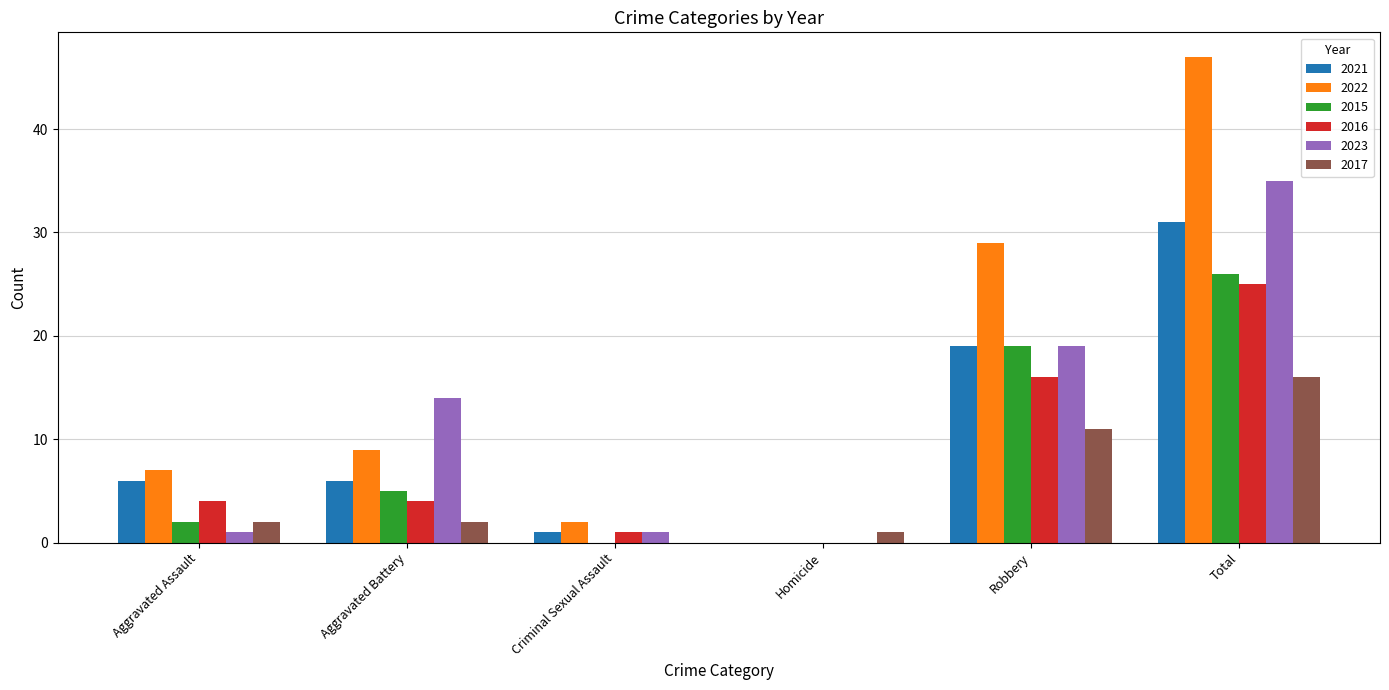

Reading right to left, transcribe all the data shown in this chart.

2021: Total=31	Robbery=19	Homicide=0	Criminal Sexual Assault=1	Aggravated Battery=6	Aggravated Assault=6
2022: Total=47	Robbery=29	Homicide=0	Criminal Sexual Assault=2	Aggravated Battery=9	Aggravated Assault=7
2015: Total=26	Robbery=19	Homicide=0	Criminal Sexual Assault=0	Aggravated Battery=5	Aggravated Assault=2
2016: Total=25	Robbery=16	Homicide=0	Criminal Sexual Assault=1	Aggravated Battery=4	Aggravated Assault=4
2023: Total=35	Robbery=19	Homicide=0	Criminal Sexual Assault=1	Aggravated Battery=14	Aggravated Assault=1
2017: Total=16	Robbery=11	Homicide=1	Criminal Sexual Assault=0	Aggravated Battery=2	Aggravated Assault=2